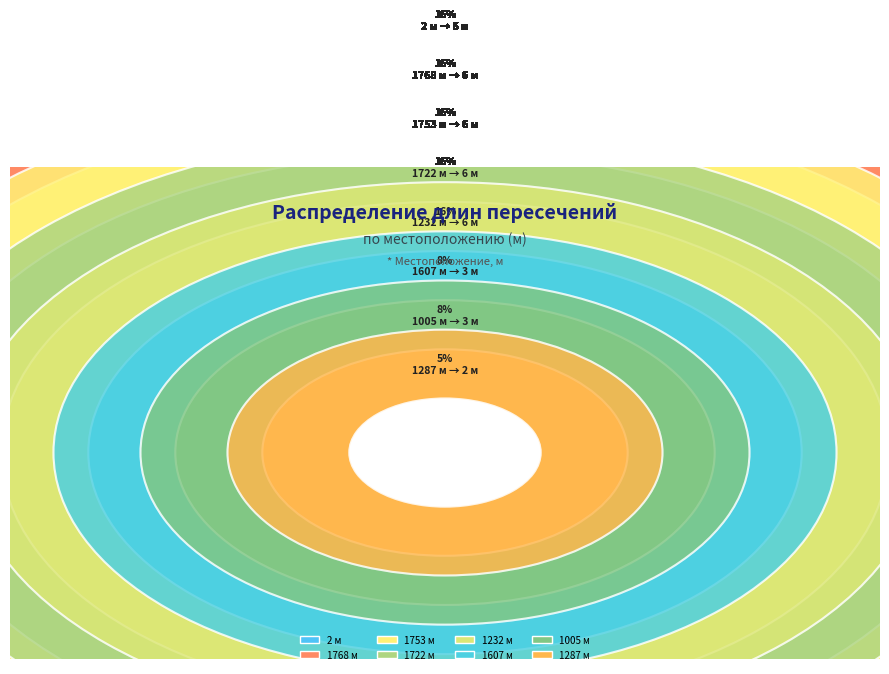

Which category has the smallest portion of the pie?

1287